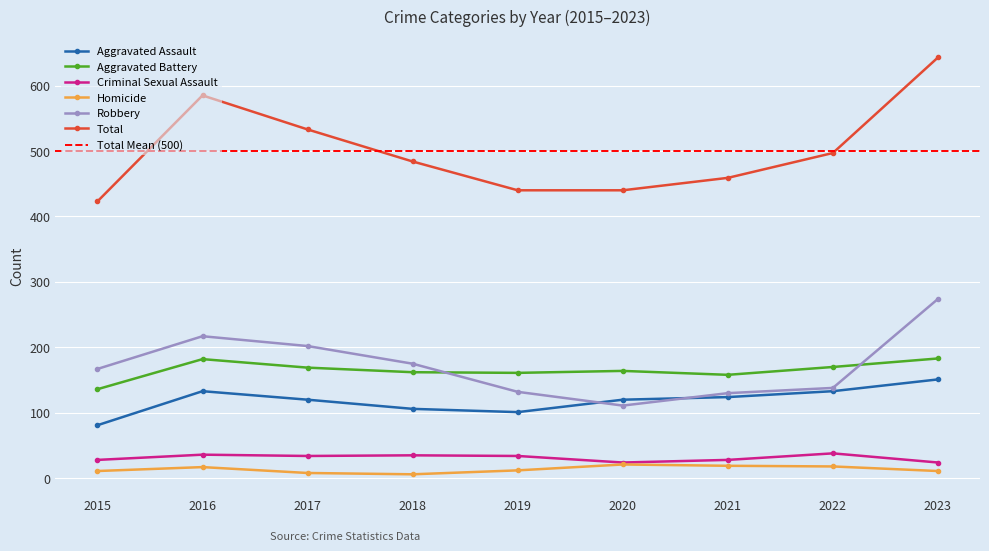

How many lines are shown in the chart?

6